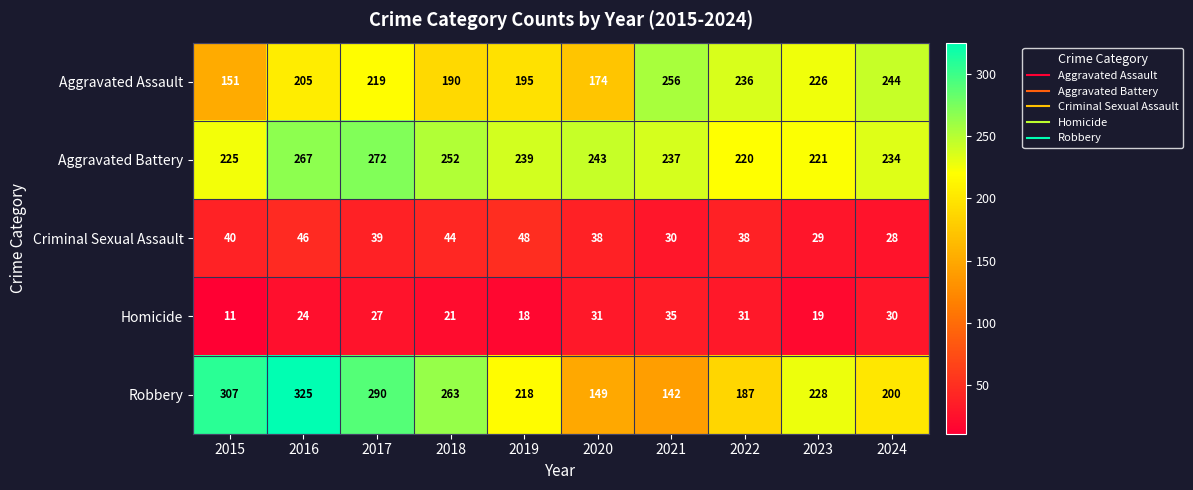

What is the sum of the Robbery values at 2024 and 2017?

490